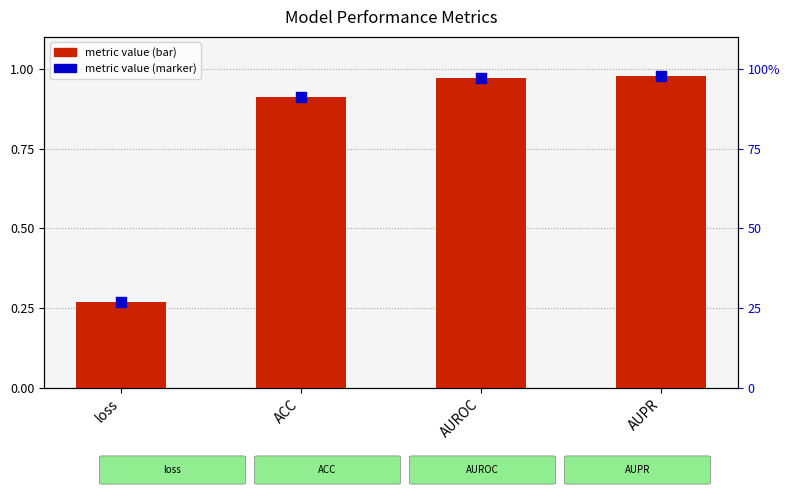

Which series has the widest spread of Y values?

Value